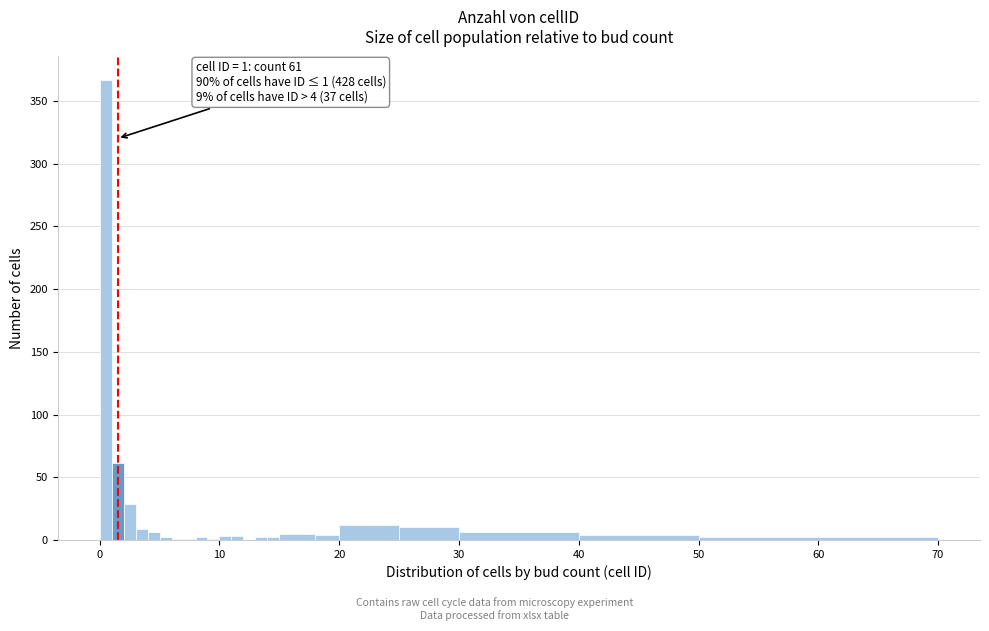

Read against the x-axis, roughly where is the centre of the tallest bar?

1